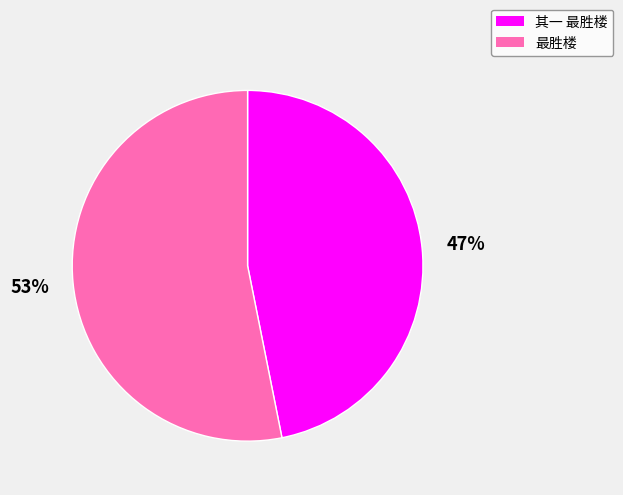

To the nearest percent, what is the average slice percentage?

50%